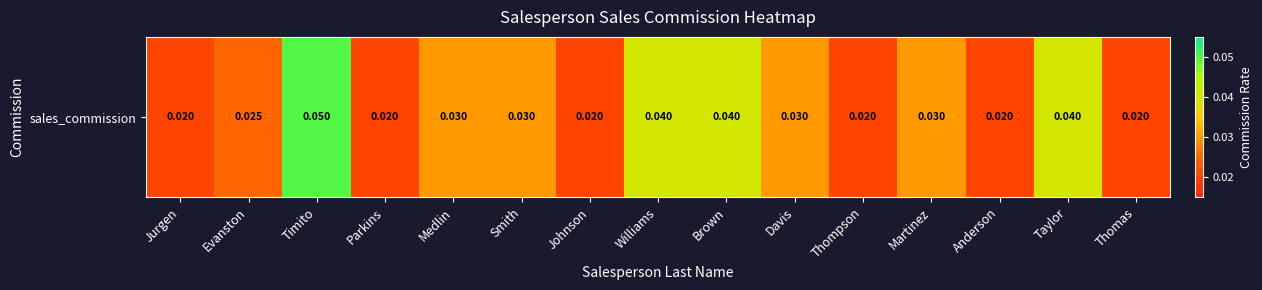

What is the sum of all values?

0.4